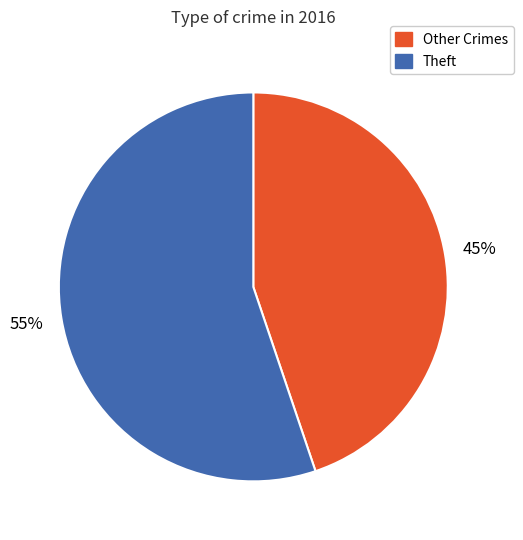

Is there any slice that represents more than half of the pie?

Yes